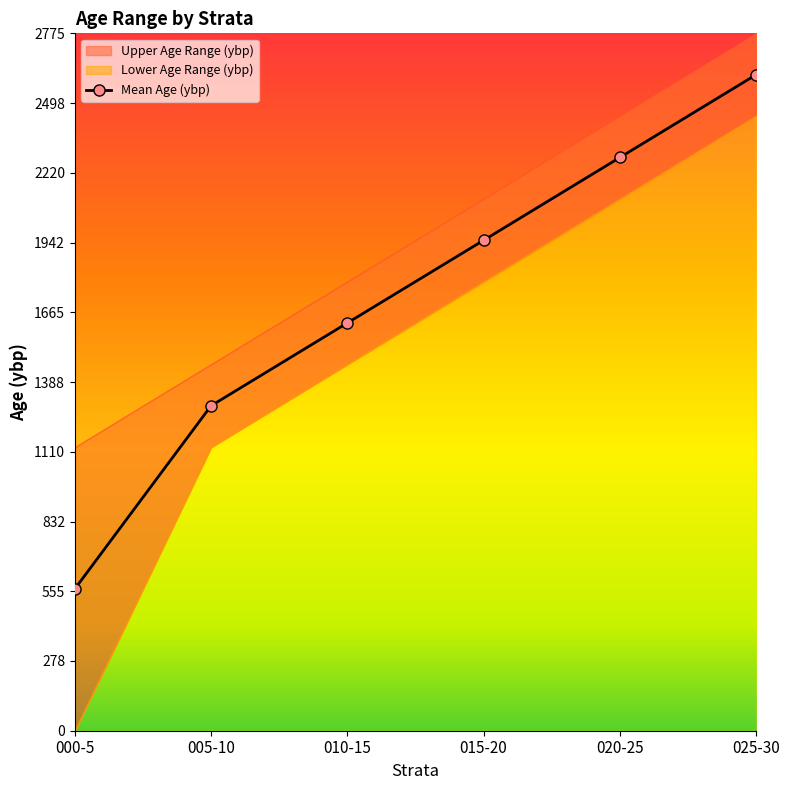

What is the label of the 2nd point from the left?

005-10